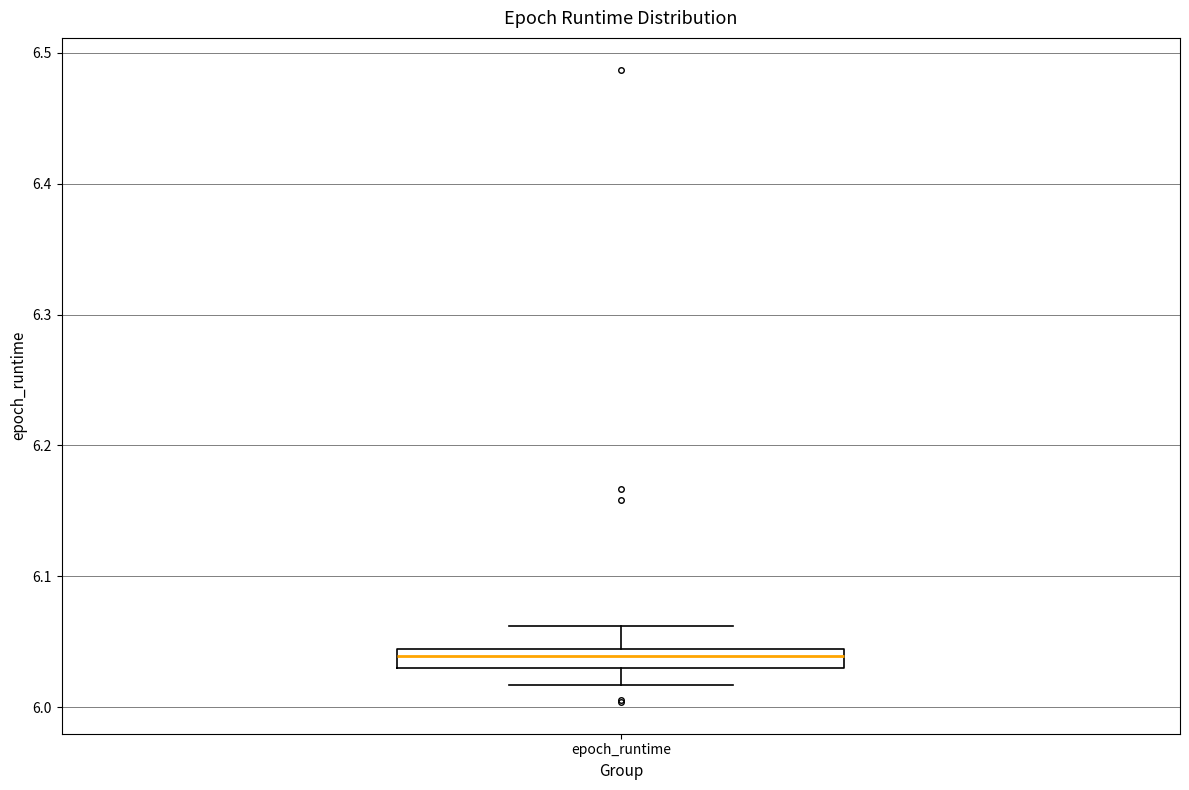

Where does the upper whisker of the box for epoch_runtime end on the y-axis? The values are not printed on the chart, so give them approximately, as read against the axis.

6.06